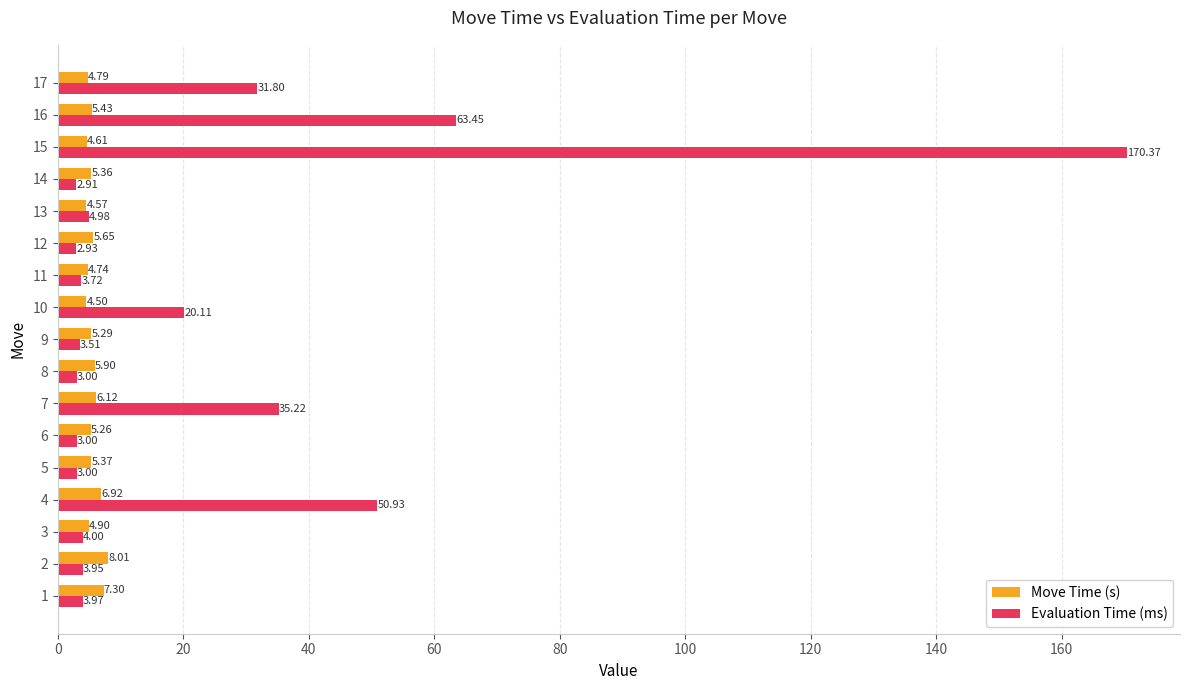

Count the number of data series in this chart.

2